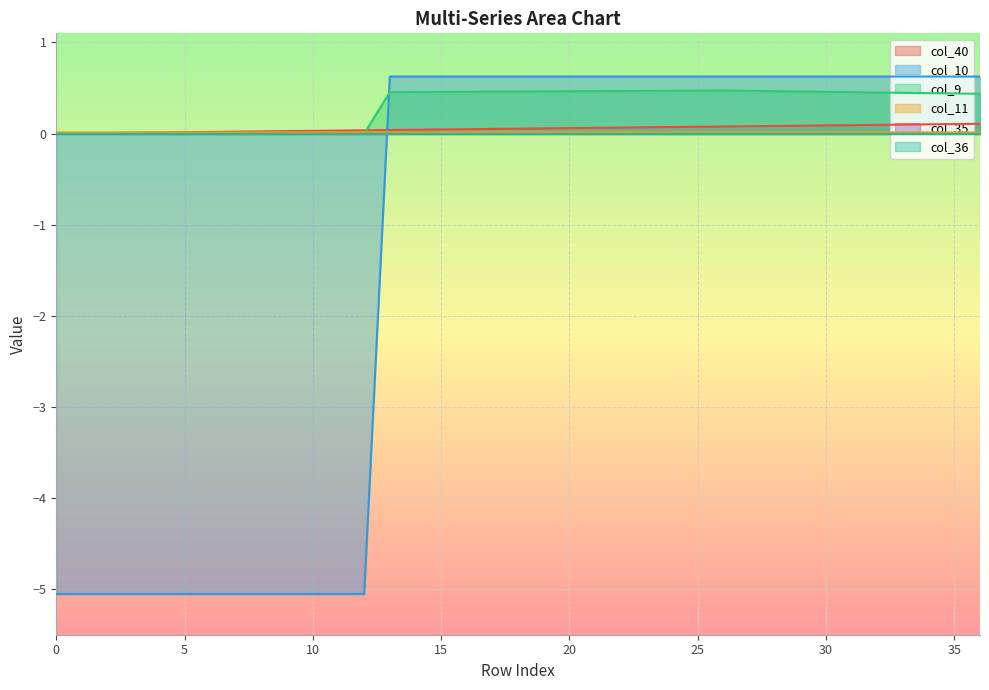

Which series changed the most between 6 and 21?

col_10